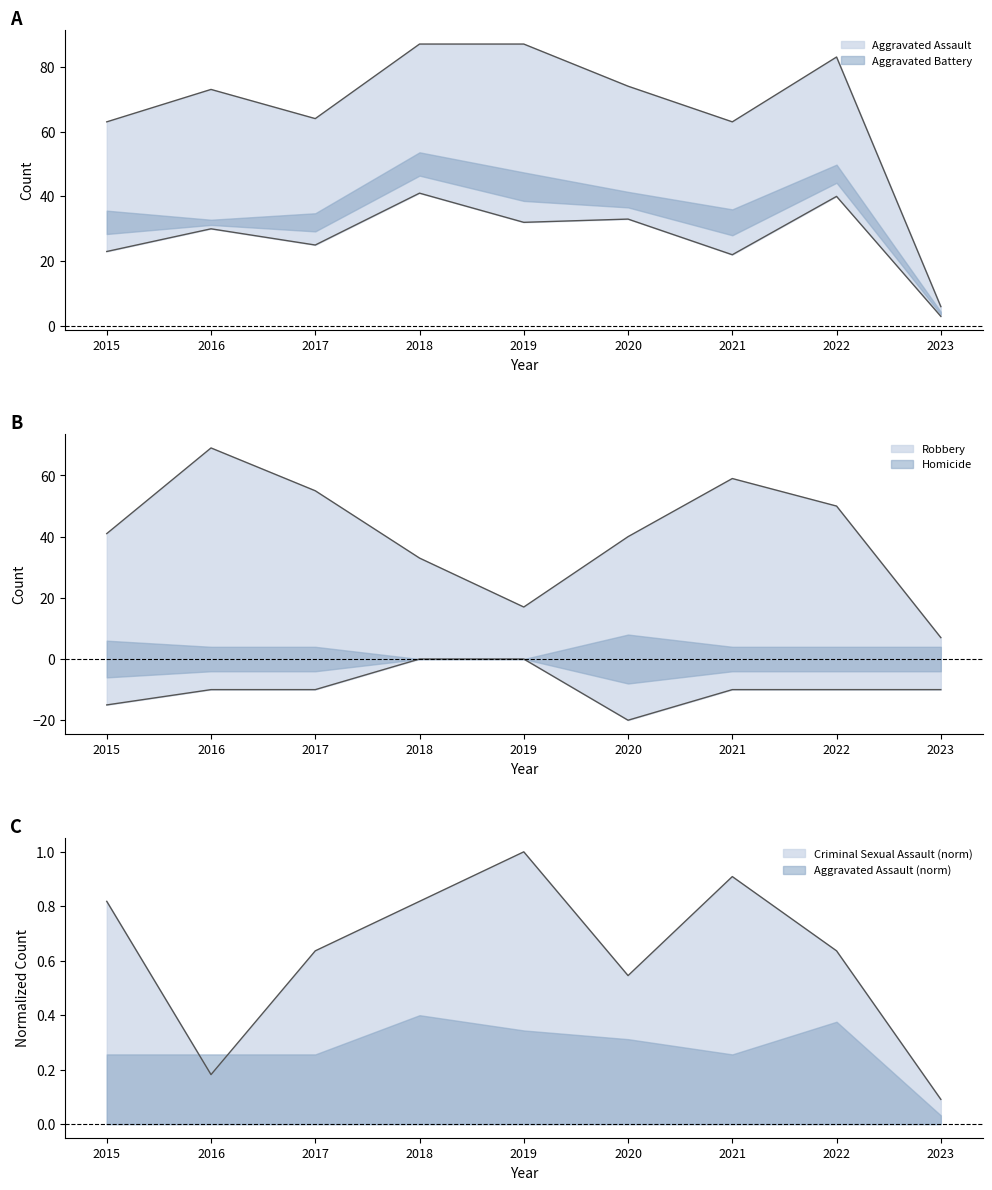

What is the difference between the Robbery values at 2023 and 2020?

33.0